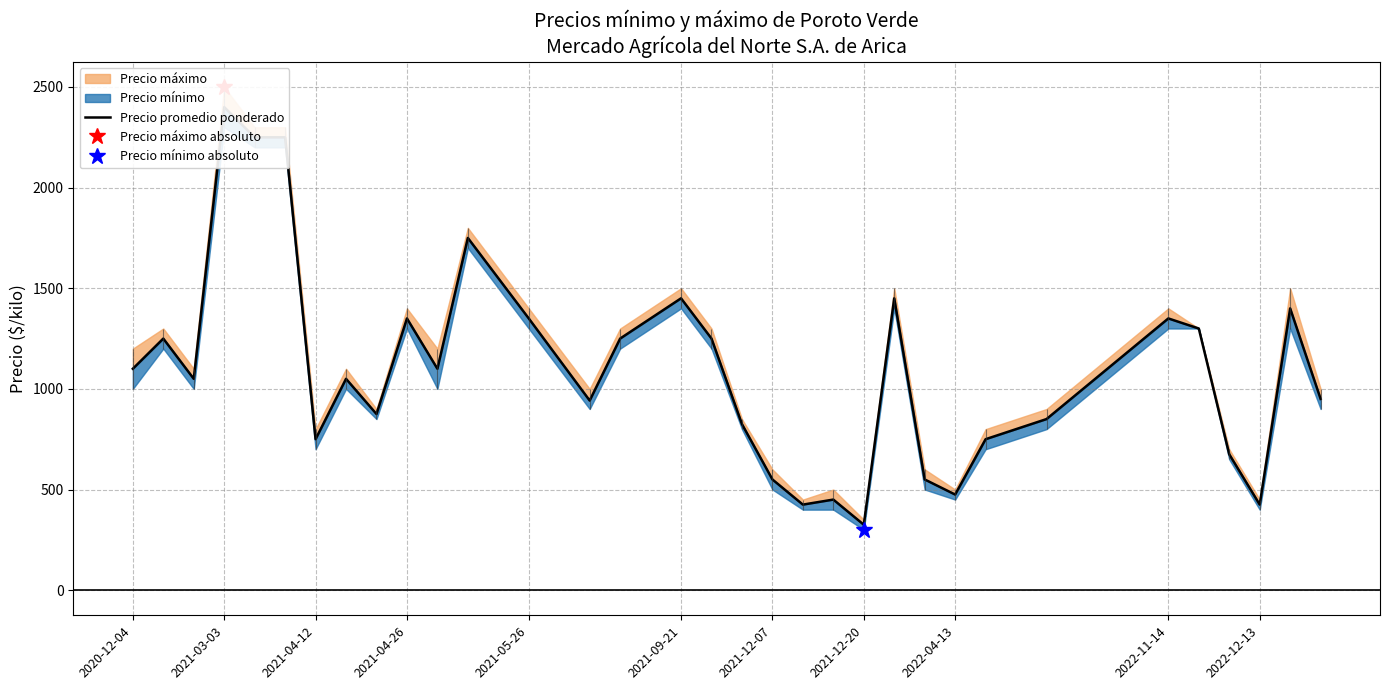

Where is the data nearest to the value 1362?

2021-04-26